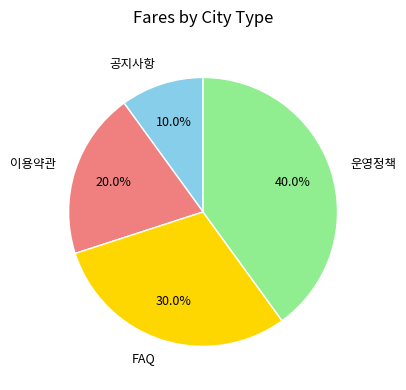

Rank the categories by value from highest to lowest.

운영정책, FAQ, 이용약관, 공지사항